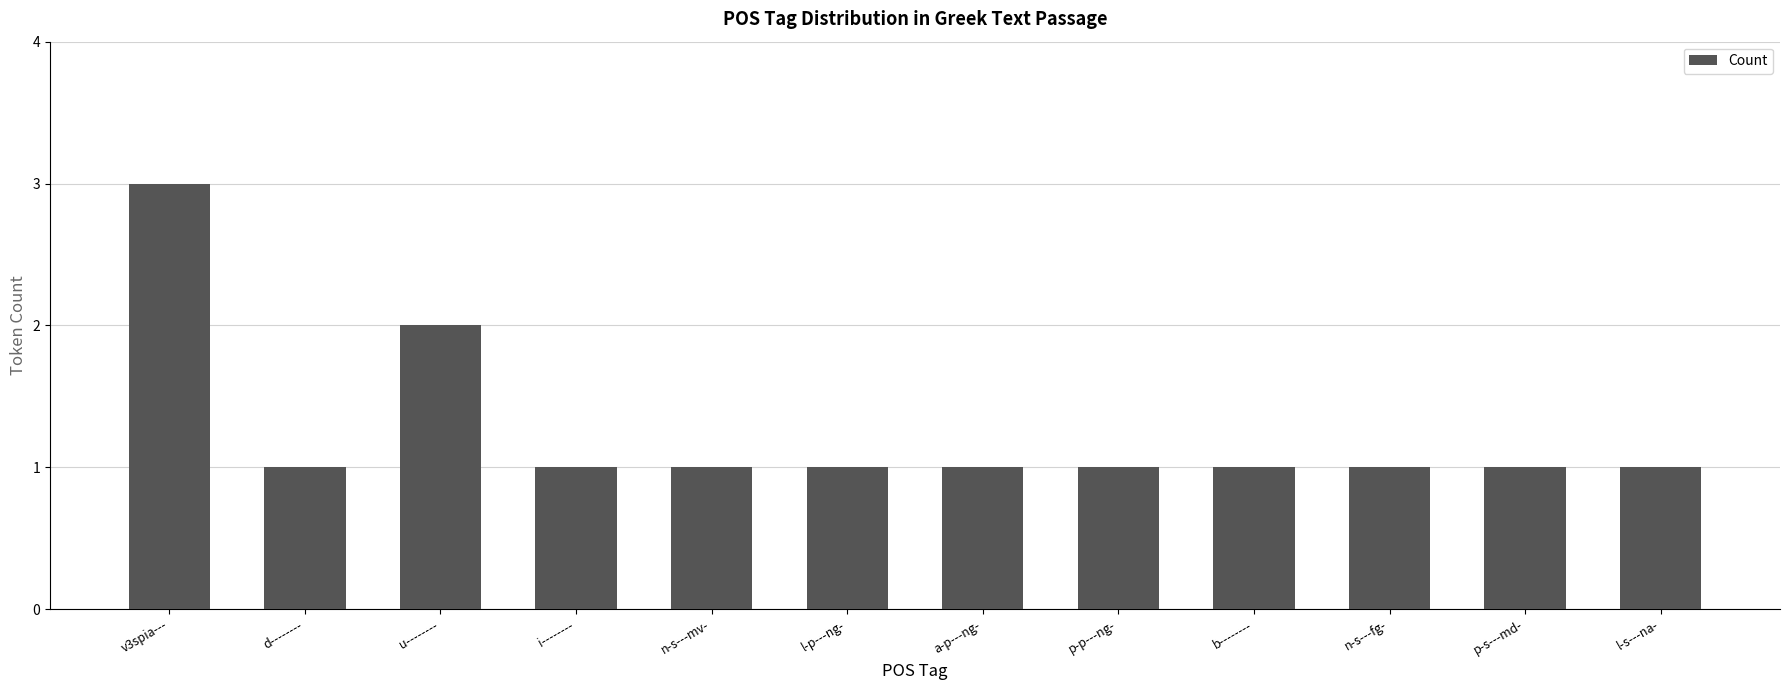

What position from the left is v3spia---?

1